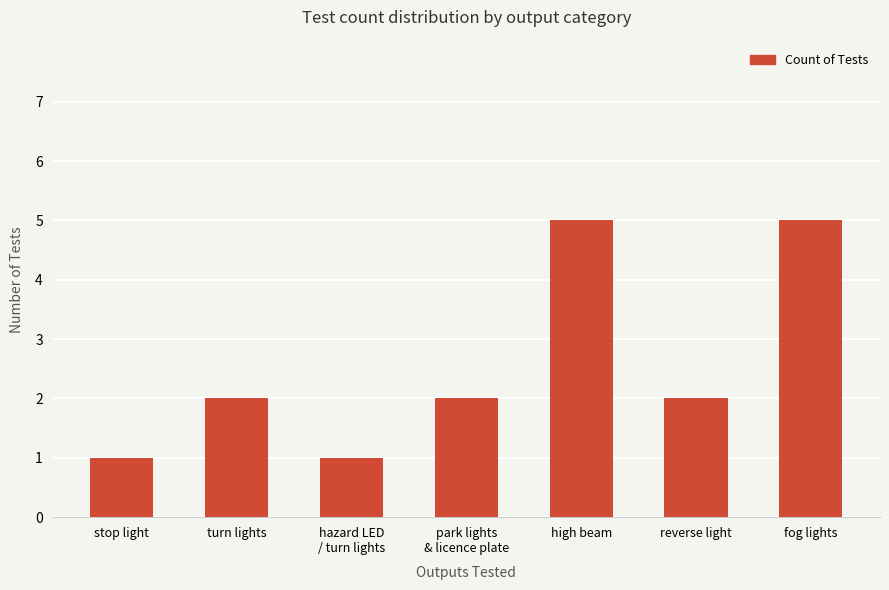

Reading left to right, list all the values displayed in this chart.

stop light=1	turn lights=2	hazard LED
/ turn lights=1	park lights
& licence plate=2	high beam=5	reverse light=2	fog lights=5